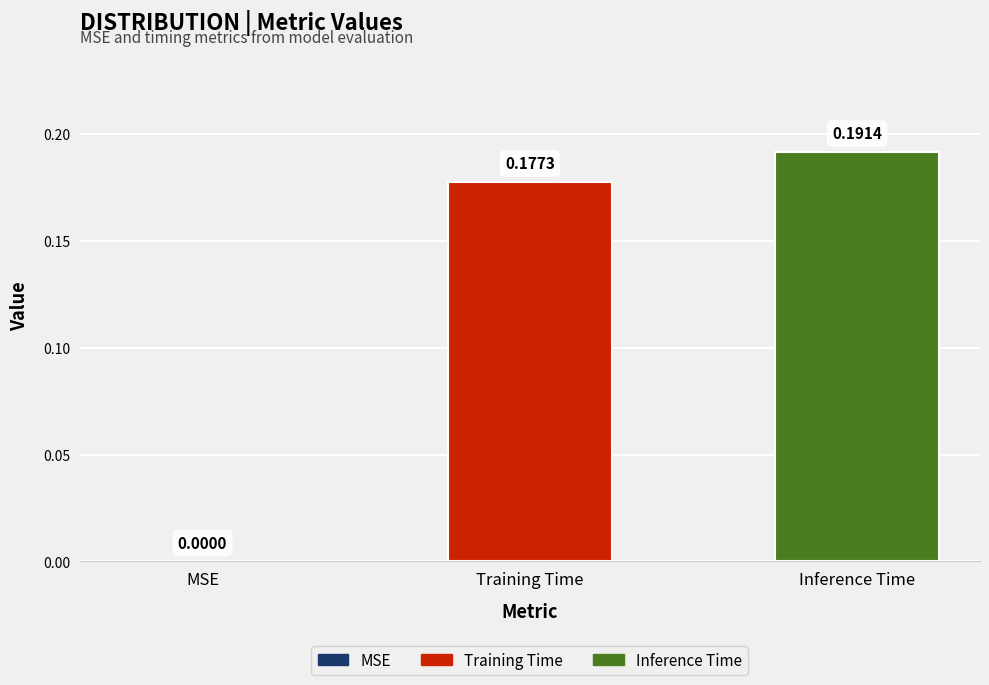

Which series has the largest range (max minus min)?

Training Time